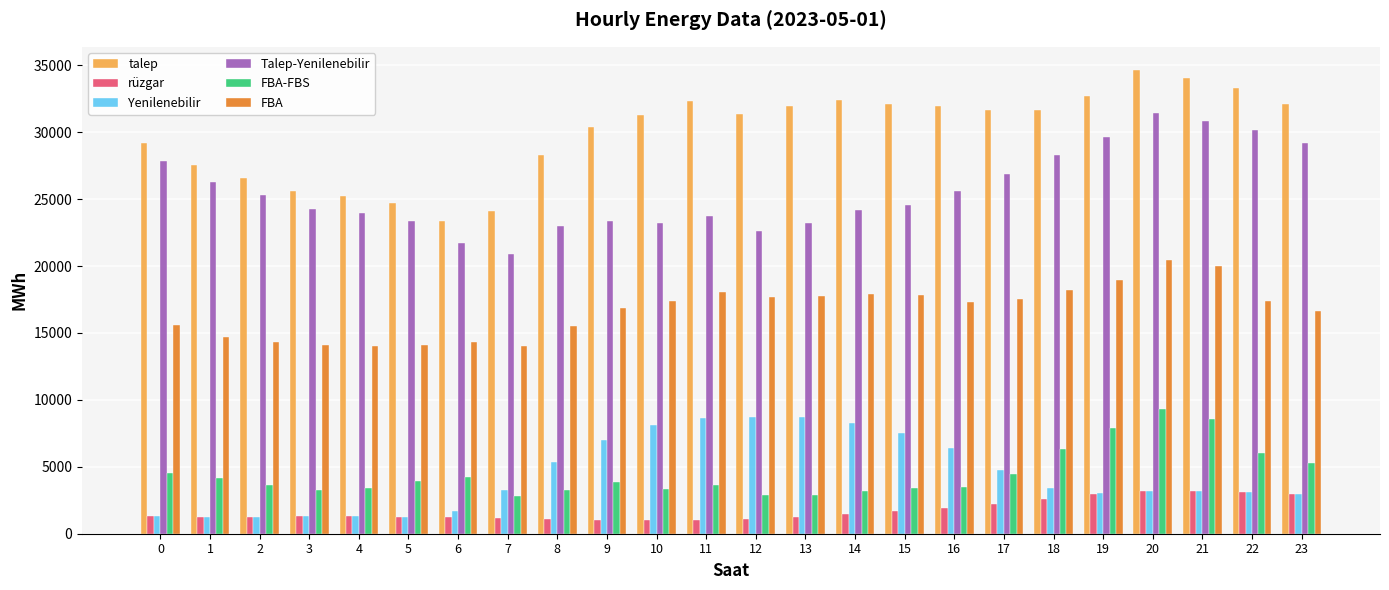

How many values in the FBA-FBS series are below 3830?

12